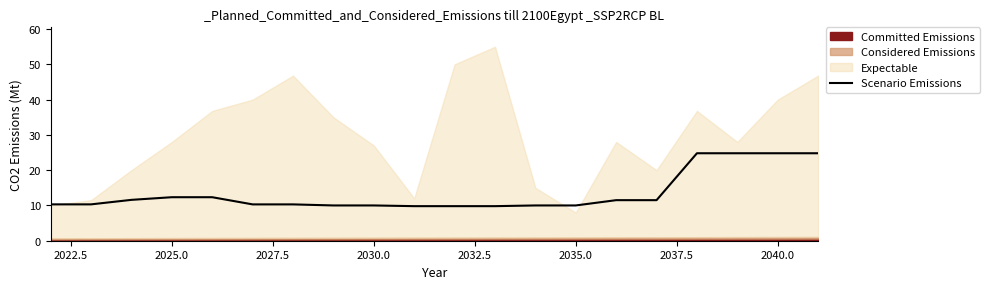

What is the lowest value of the Scenario Emissions series?

9.8